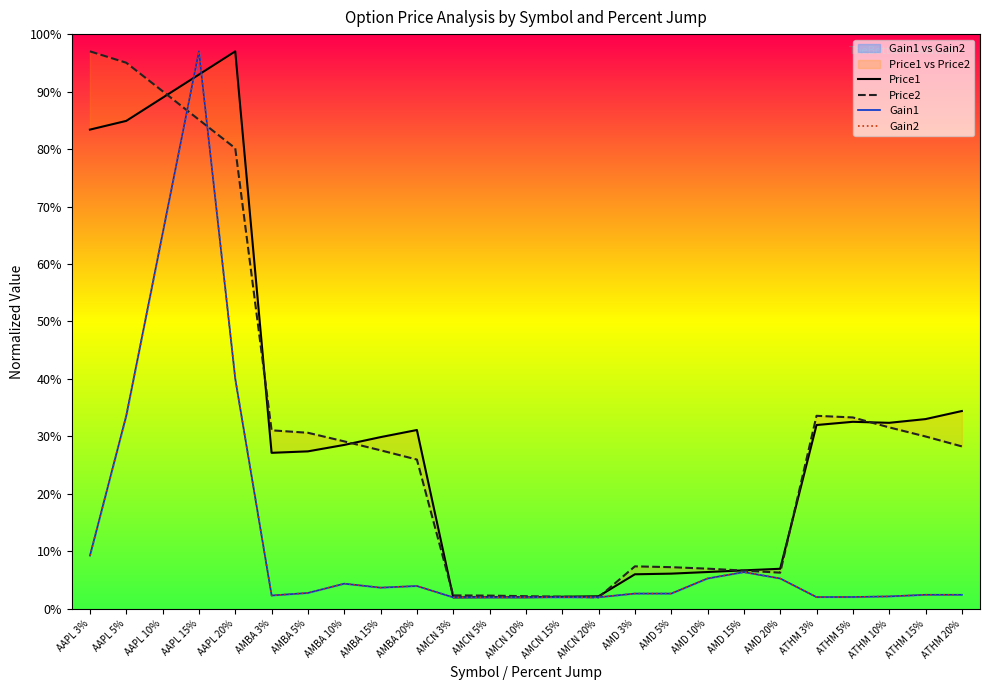

The value of Price2 at ATHM 15% is 42.3. True or false?

False